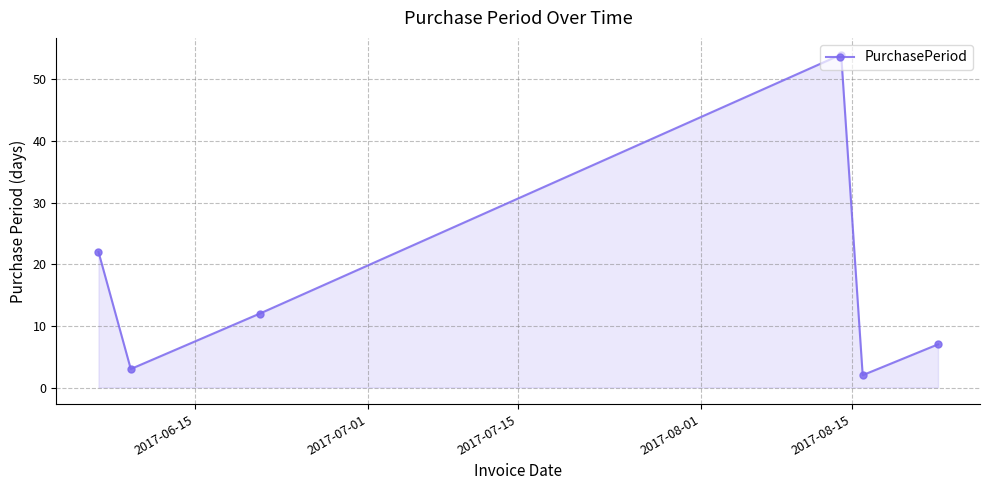

What is the maximum value shown in the chart?

54